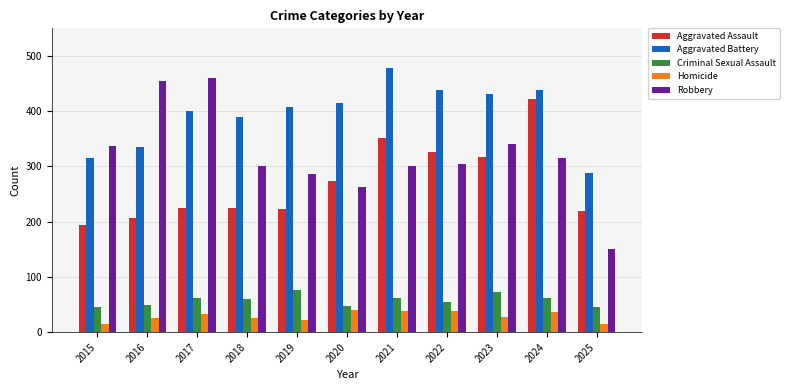

What is the sum of the Robbery values at 2025 and 2016?

604